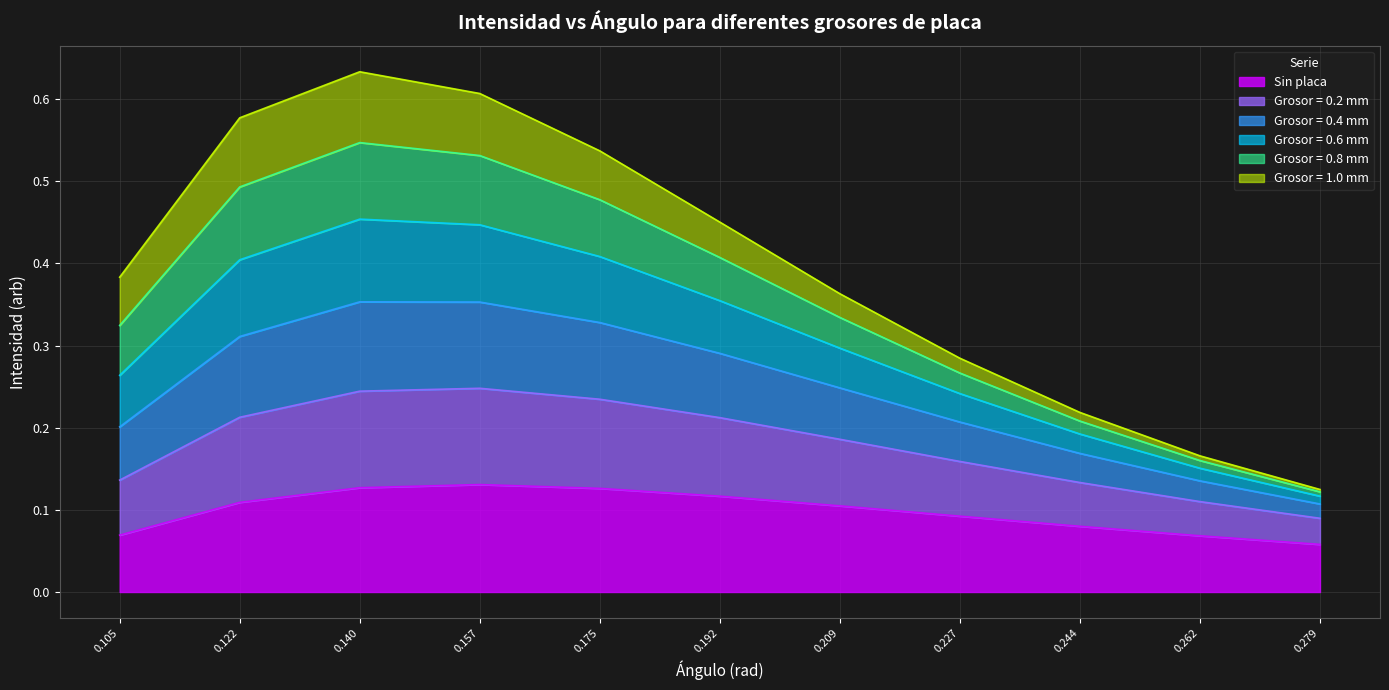

How many categories are shown in the chart?

11